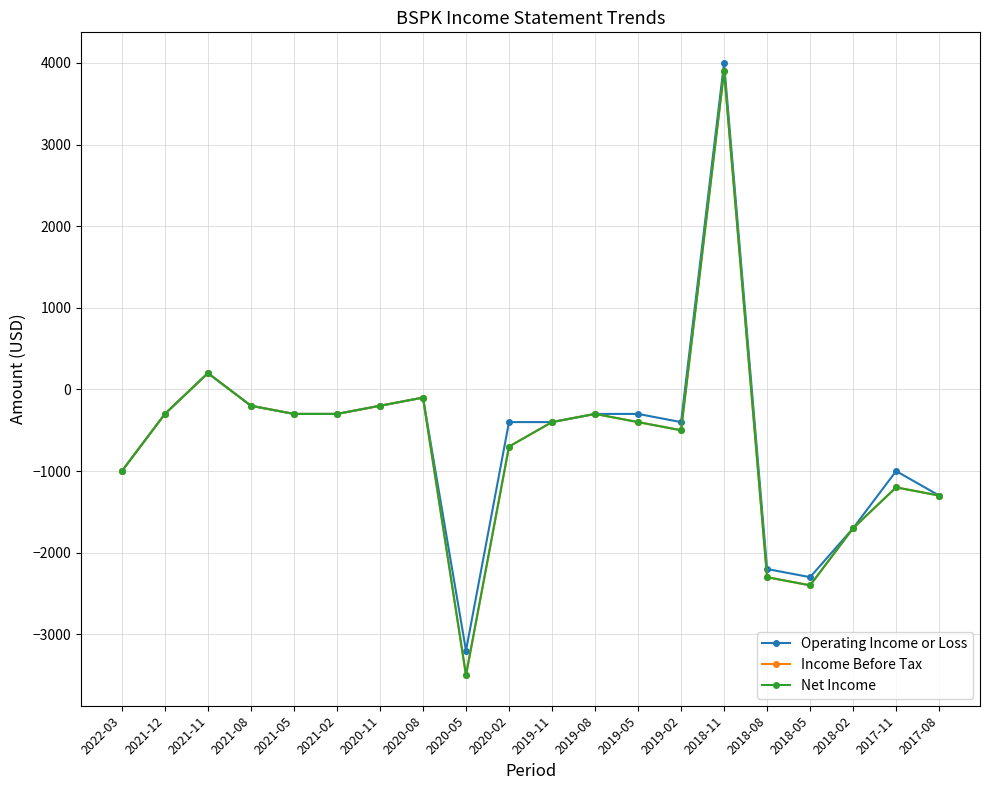

The value of Income Before Tax at 2022-03 is -1000. True or false?

True